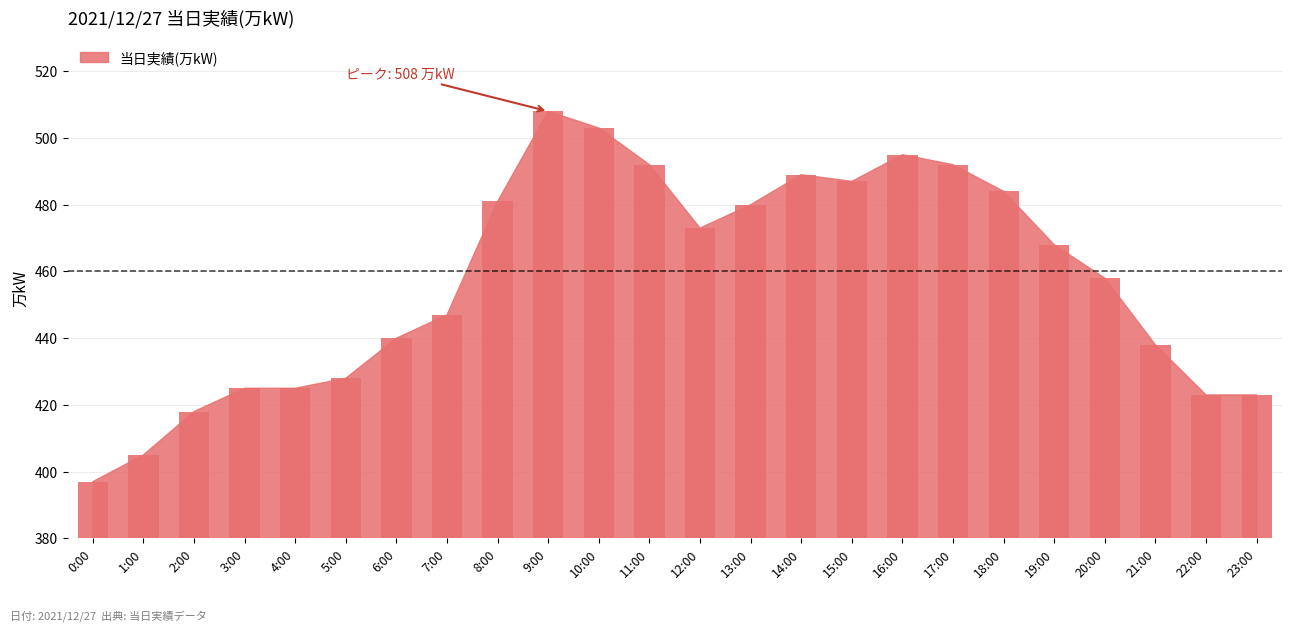

Reading left to right, what are all the values shown in this chart?

397	405	418	425	425	428	440	447	481	508	503	492	473	480	489	487	495	492	484	468	458	438	423	423